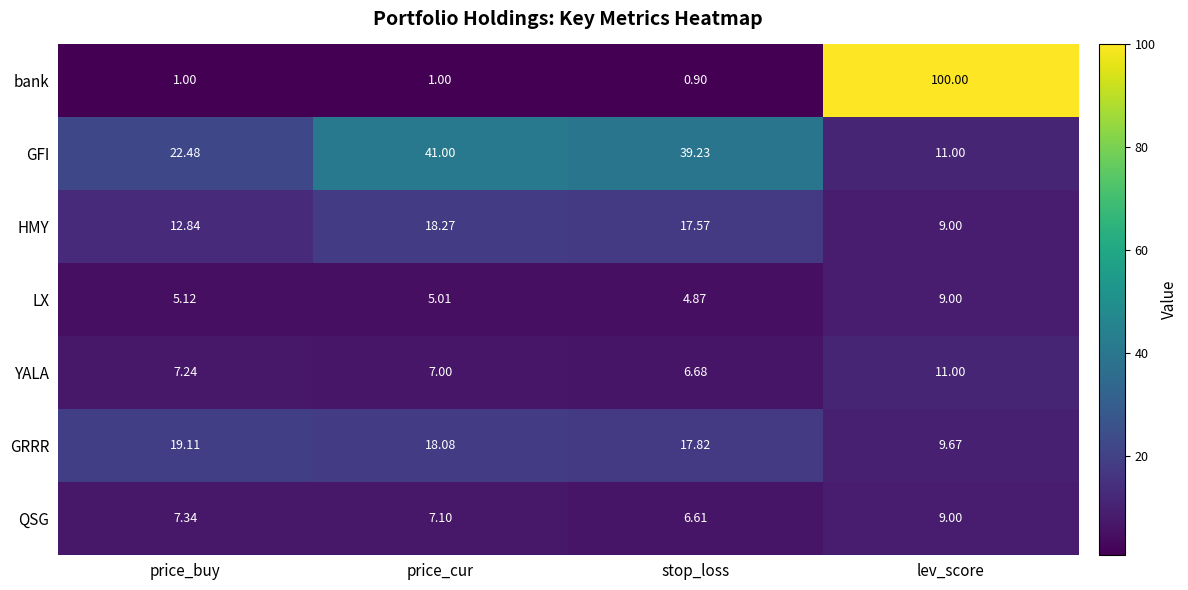

Which series has the largest total across all categories?

GFI